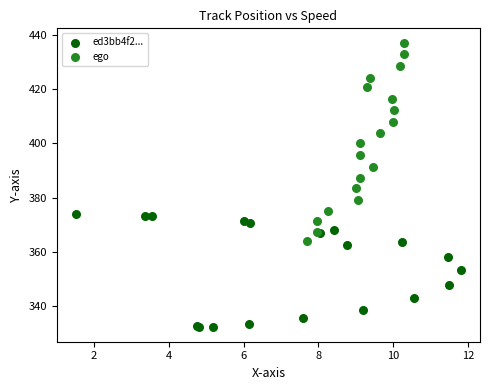

Which series has the largest Y range (max minus min)?

ego